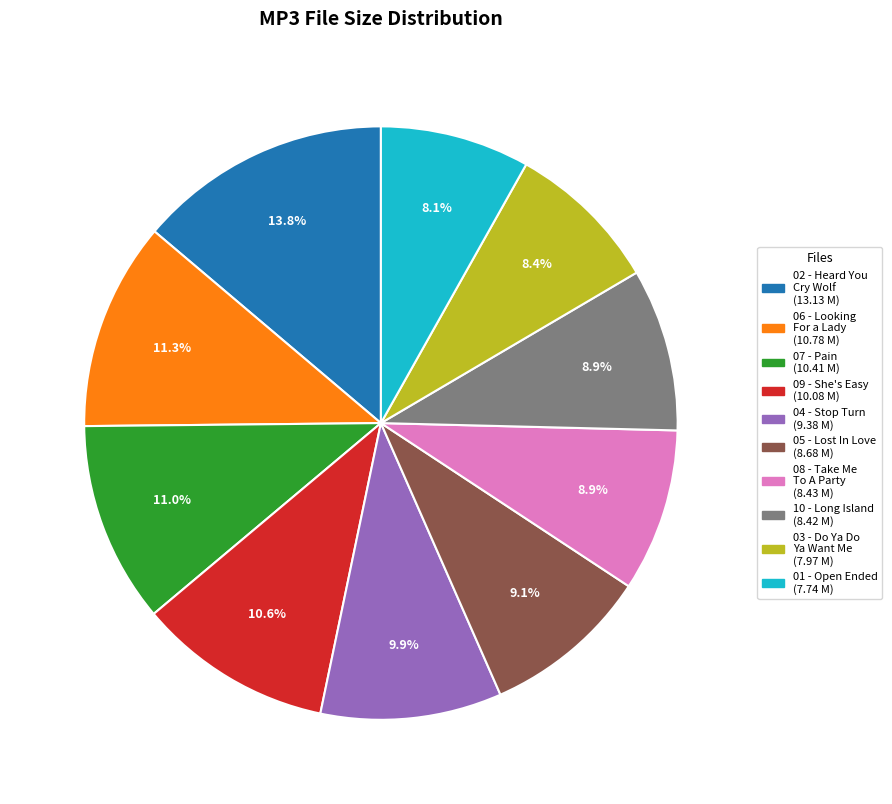

To the nearest percent, what is the difference between the largest and smallest slice percentages?

6%